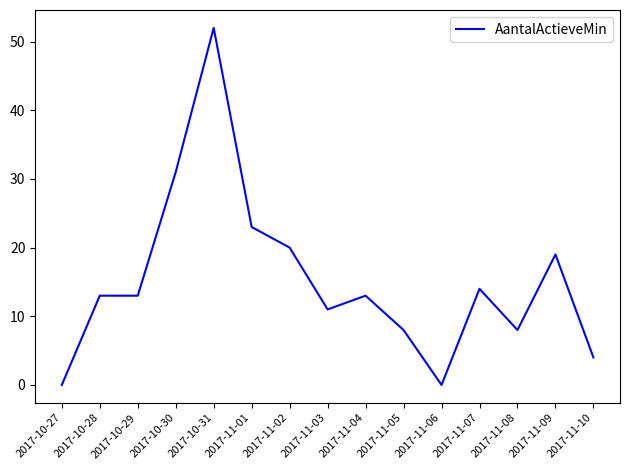

Between 2017-11-09 and 2017-11-05, which is larger?

2017-11-09